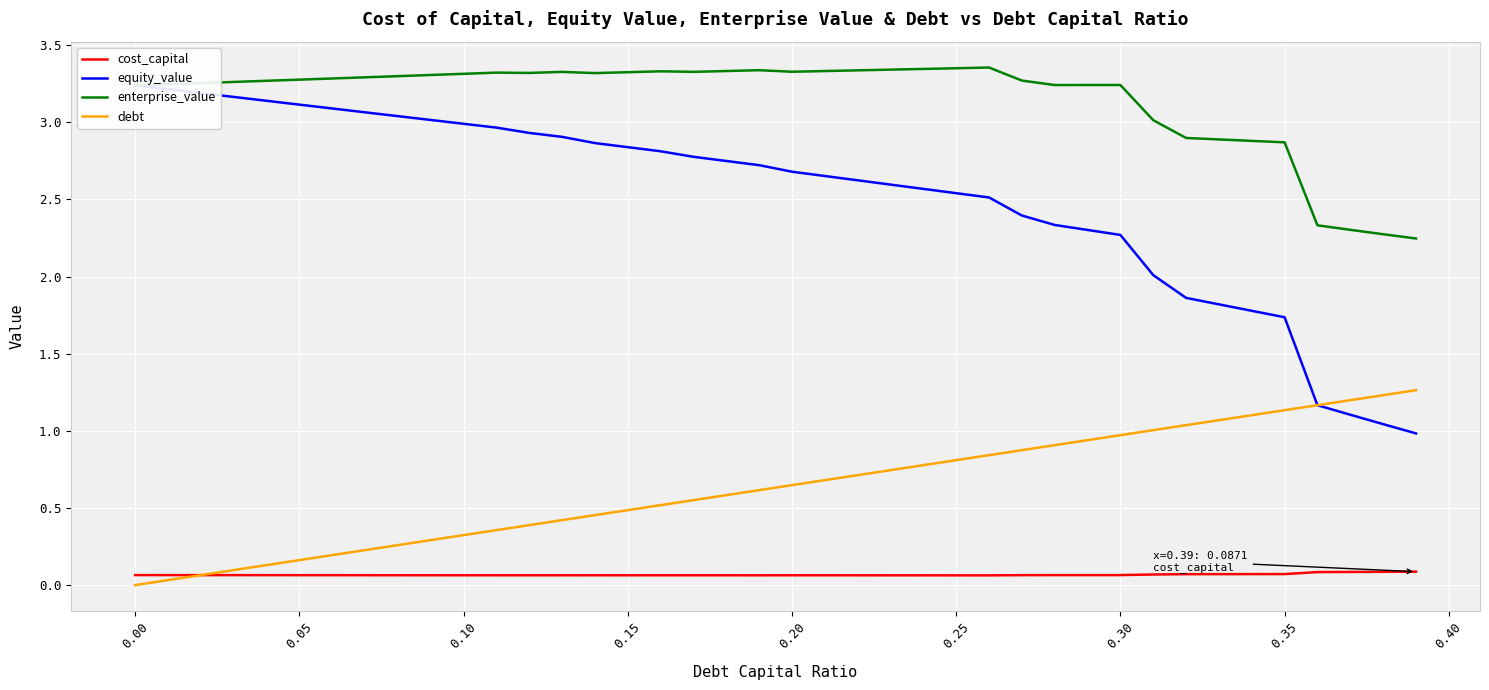

How many times do debt and cost_capital cross each other?

1